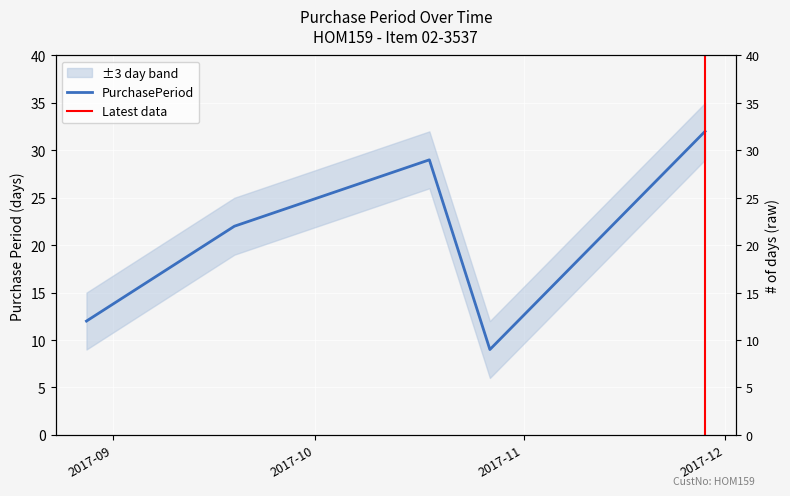

Between 2017-10-18 and 2017-09-19, which is larger?

2017-10-18